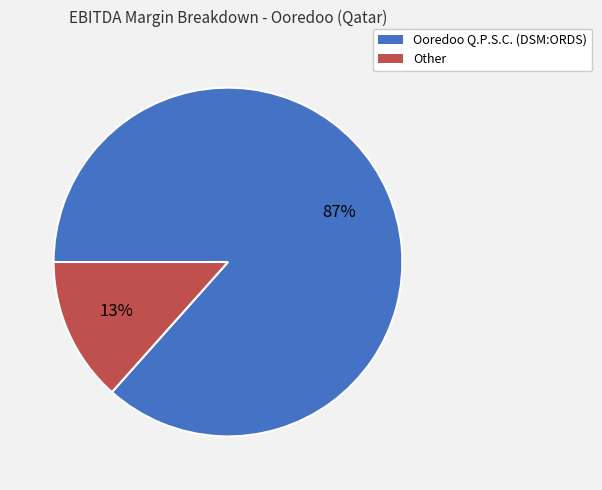

Is the sum of Other and Ooredoo Q.P.S.C. (DSM:ORDS) greater than half?

Yes